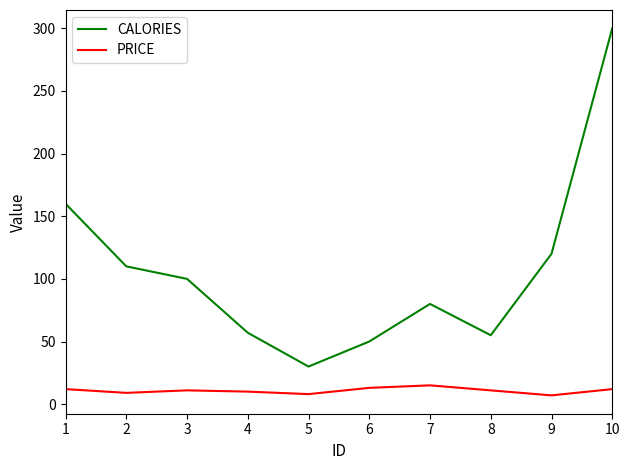

What is the sum of the CALORIES values at 6 and 8?

105